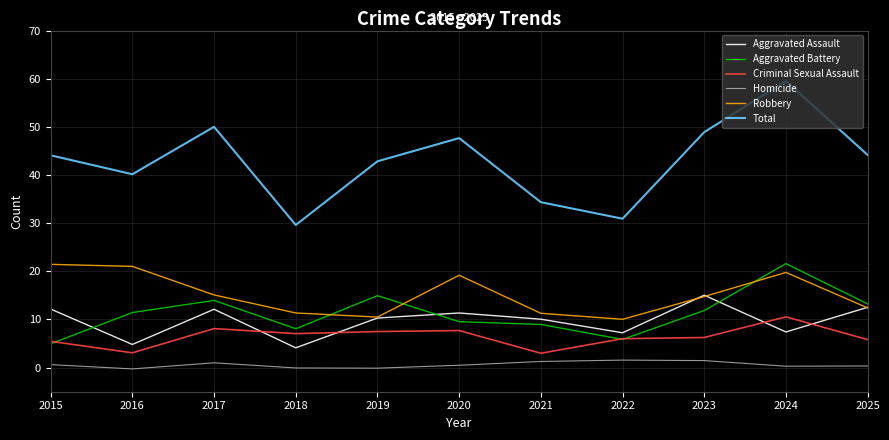

What is the difference between the highest and lowest values at 2021?

33.1